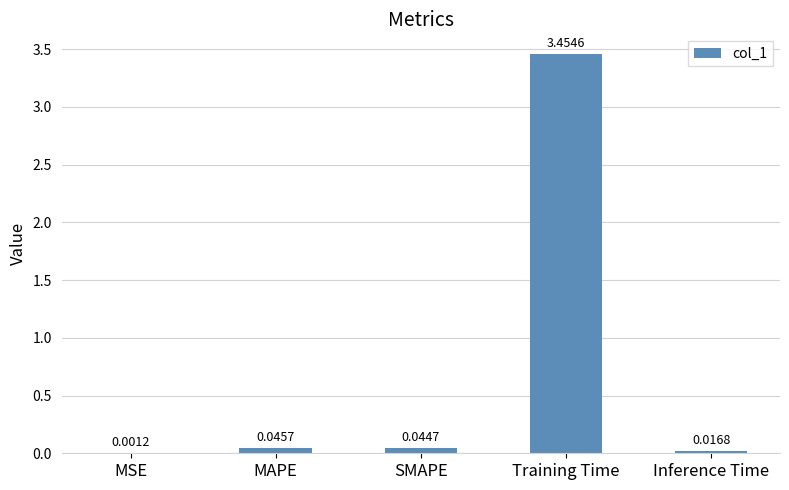

What is the sum of all values?

3.6